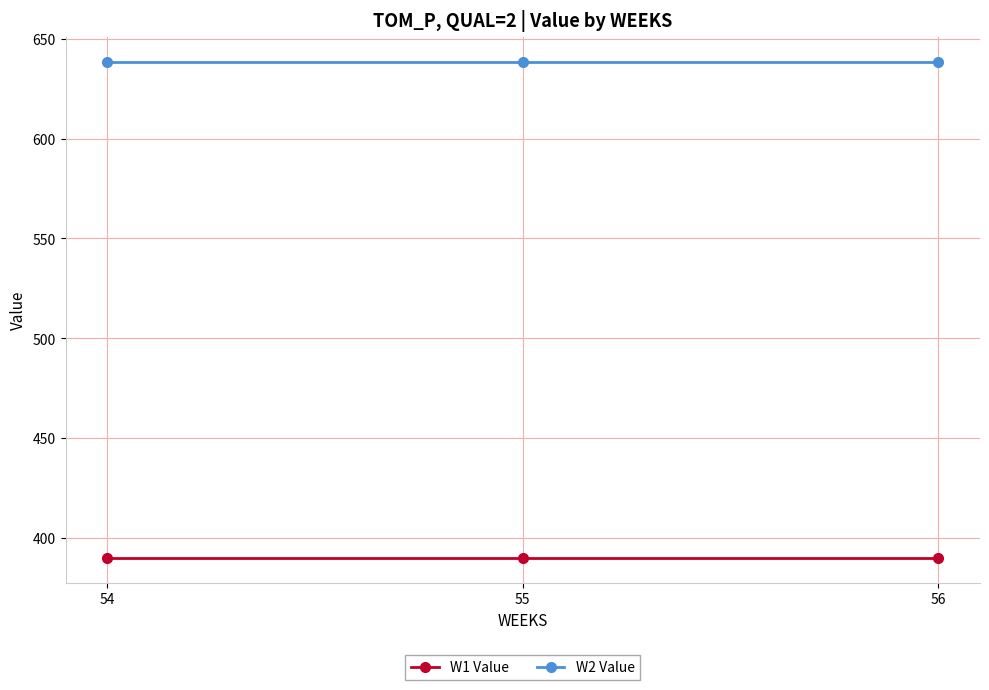

What are all the series names shown in the legend?

W1 Value, W2 Value